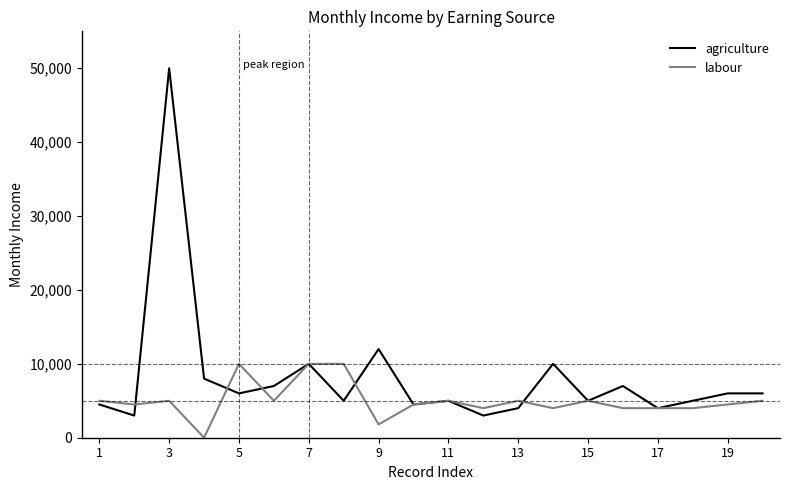

Rank the series by their average value, from highest to lowest.

agriculture, labour